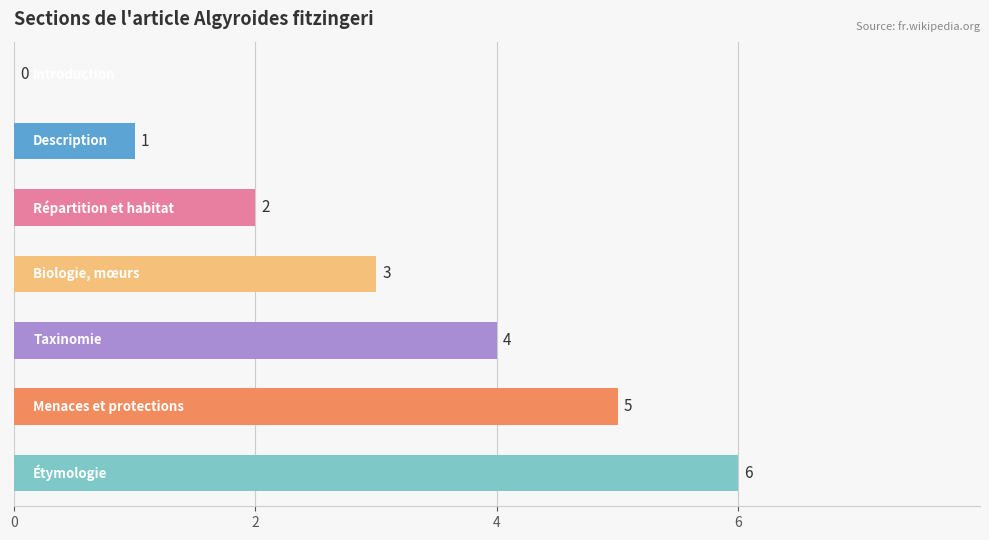

Count the number of categories in the chart.

7